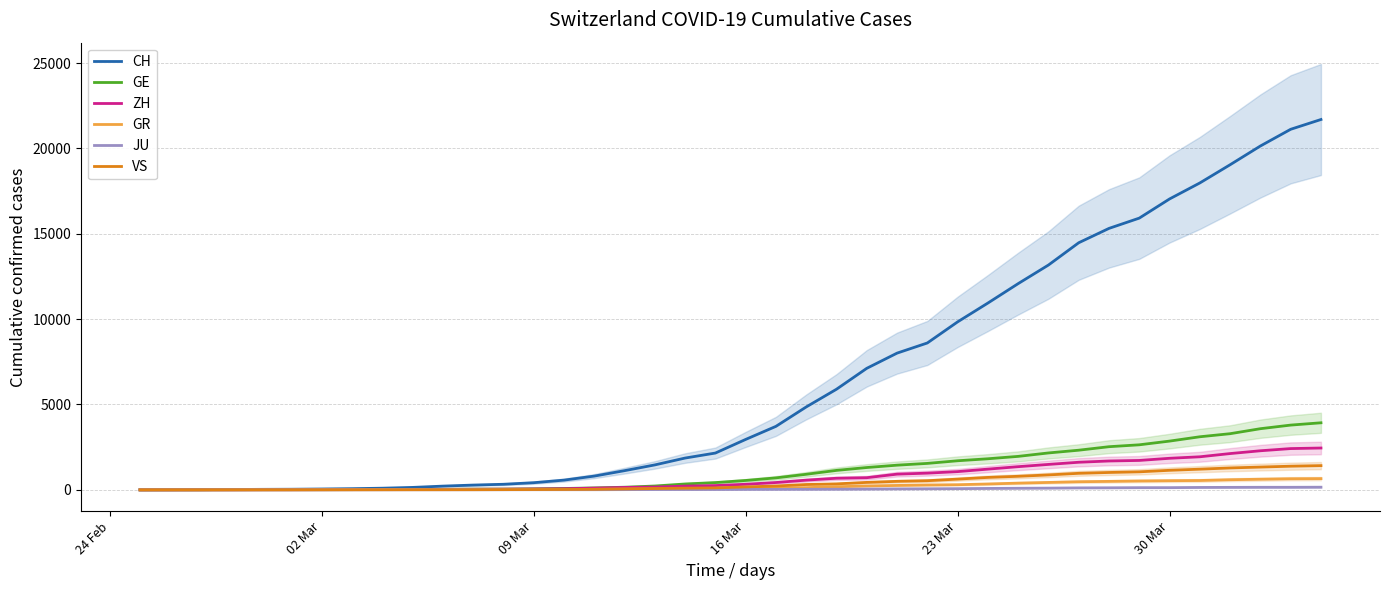

How many values in the GR series exceed 84?

19